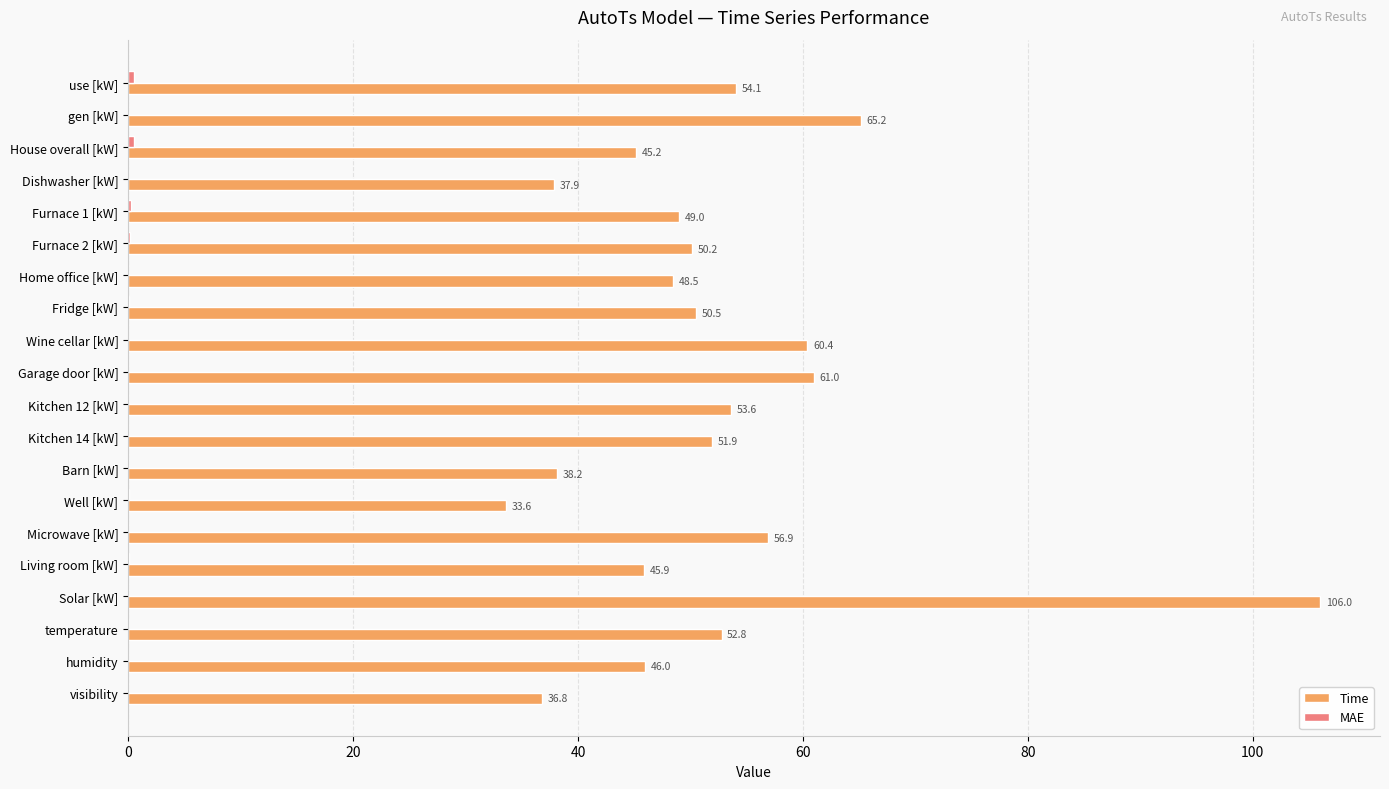

Between Kitchen 12 [kW] and temperature, which series saw the biggest shift?

Time